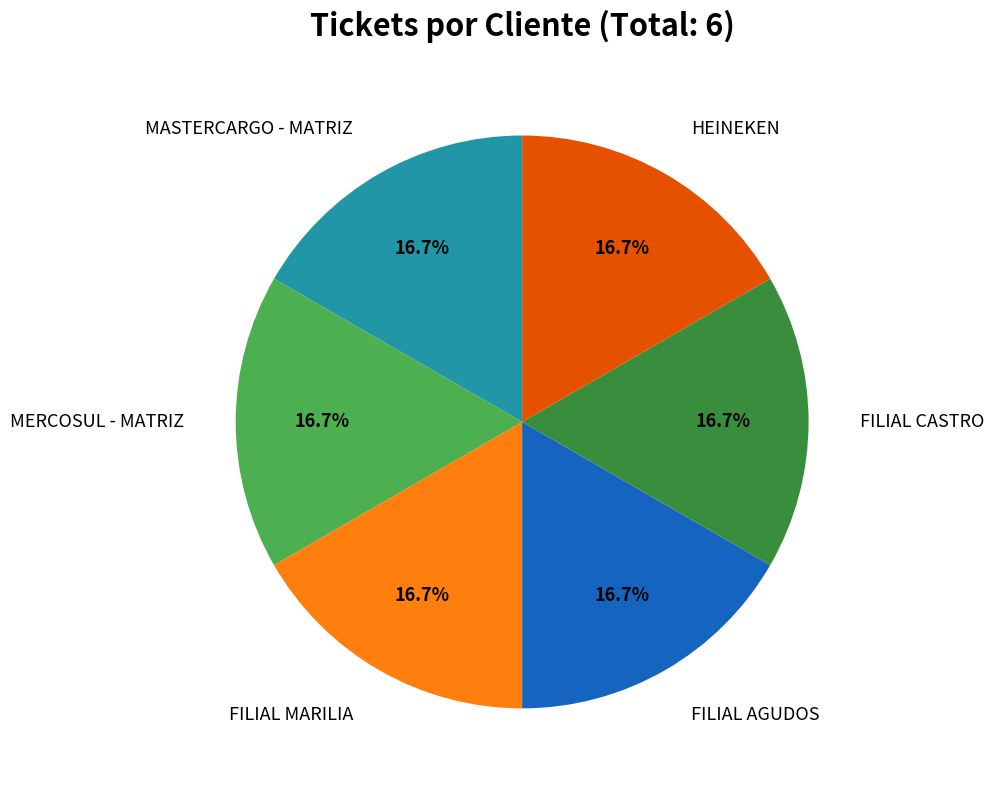

Is there any slice that represents more than half of the pie?

No